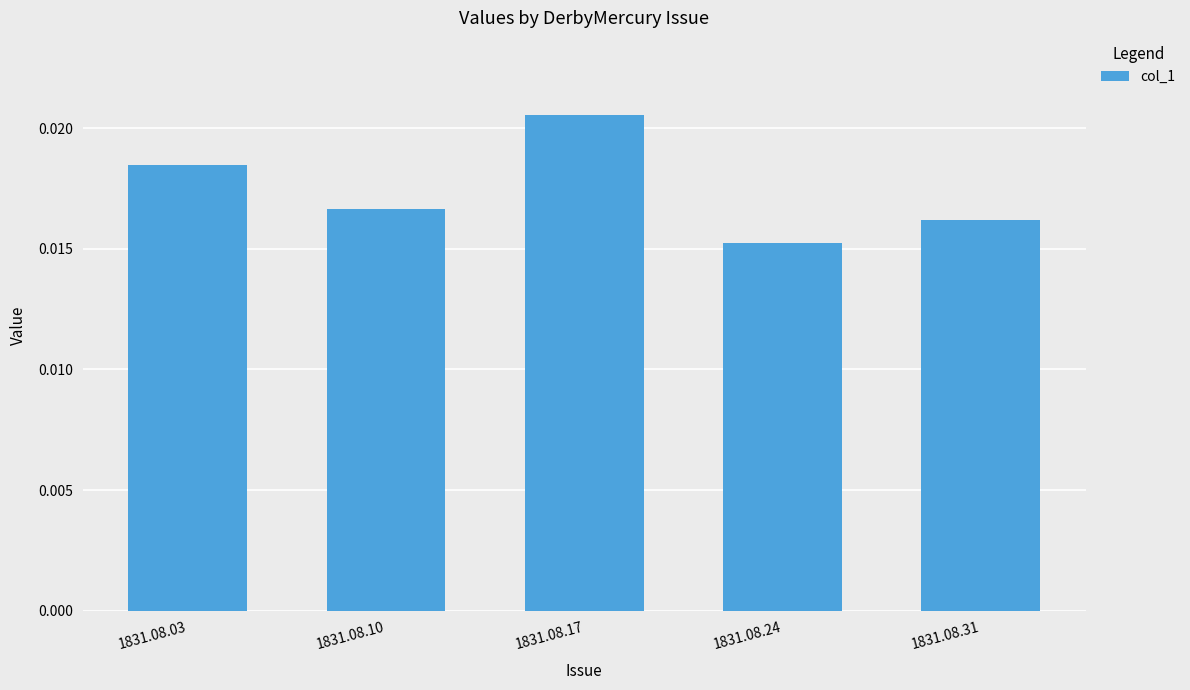

Does the chart contain any negative values?

No